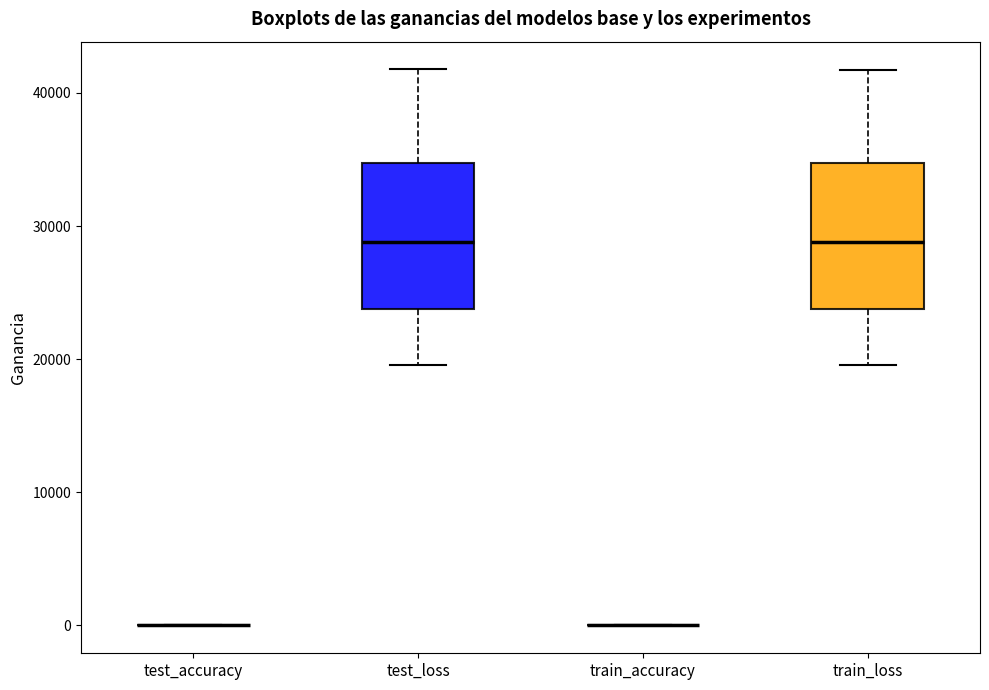

Where is the lower edge of the box for train_loss on the y-axis? The values are not printed on the chart, so give them approximately, as read against the axis.

24000